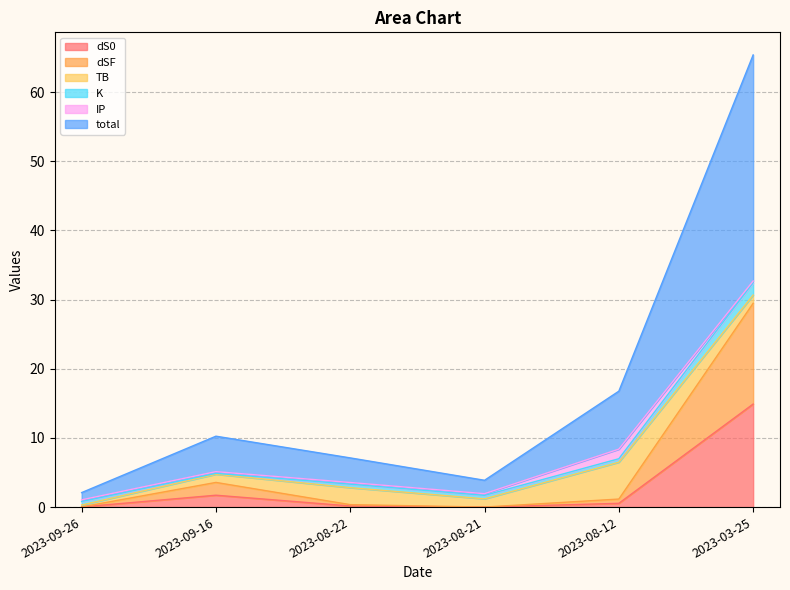

What is the highest value of the dS0 series?

14.9